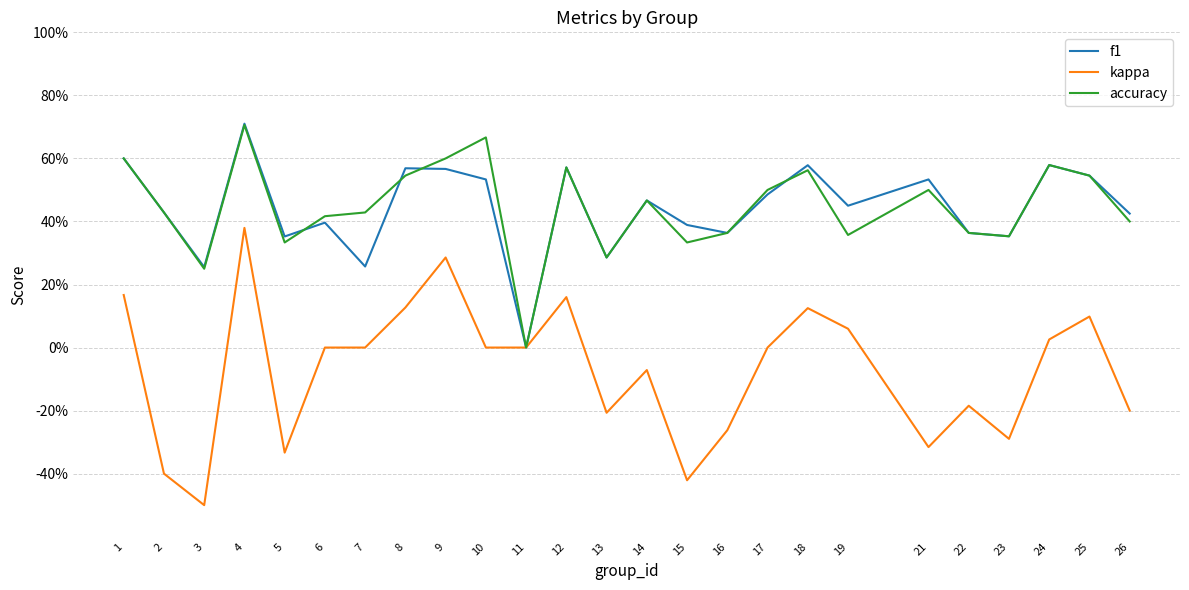

What is the highest value of the kappa series?

0.4